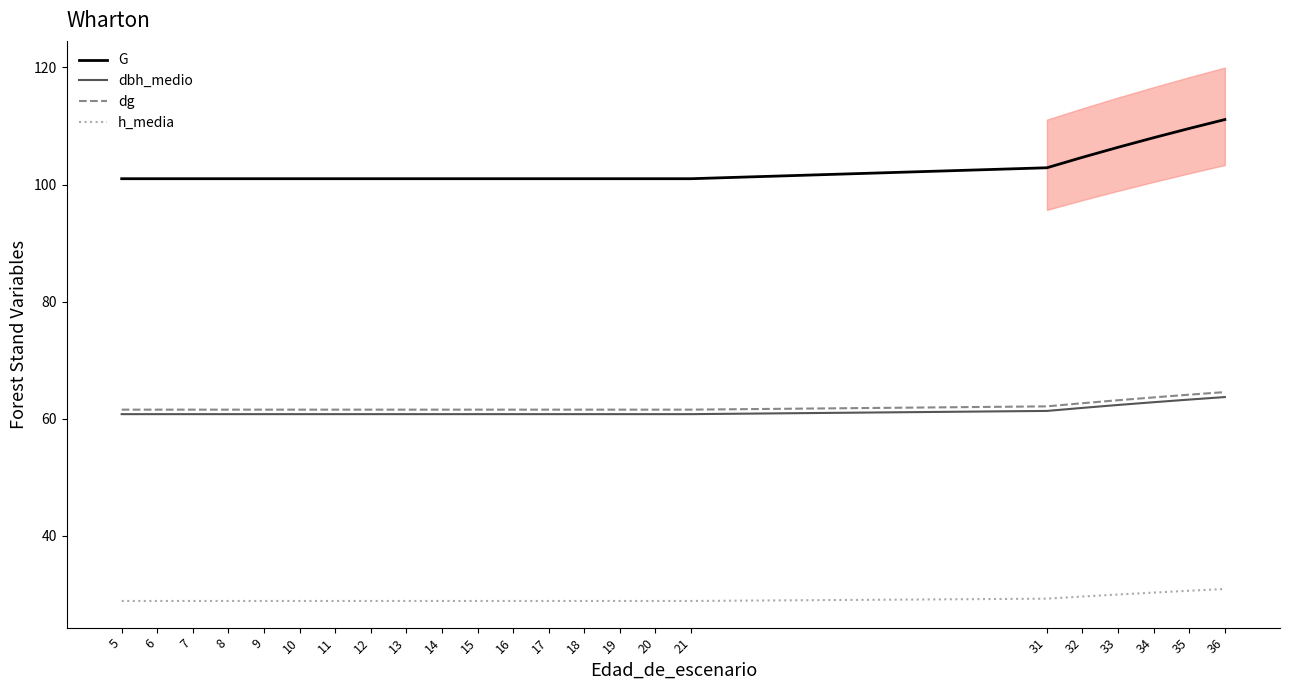

Which series changed the most between 9 and 14?

G